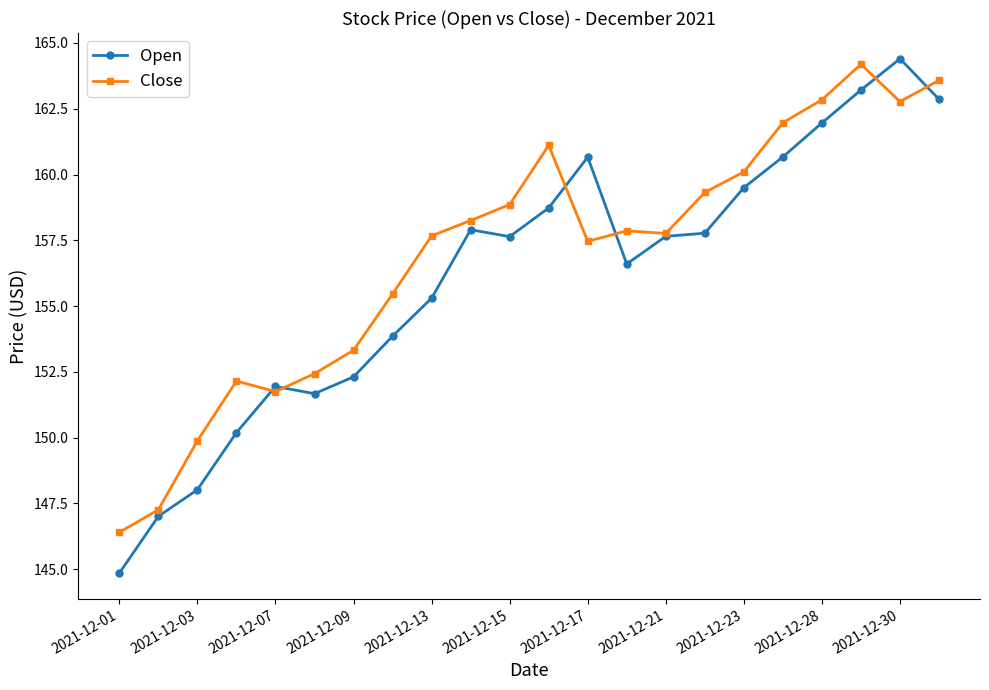

What is the value of the Close point at the 17th from the left?

160.1